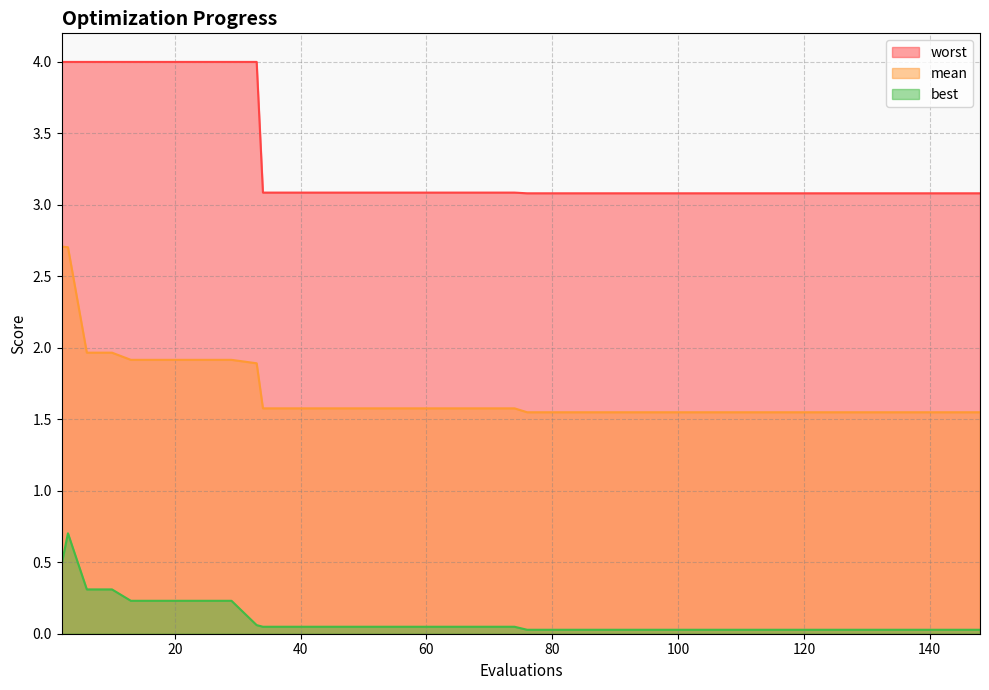

Is the value of best at 108 greater than the value of mean at 70?

No